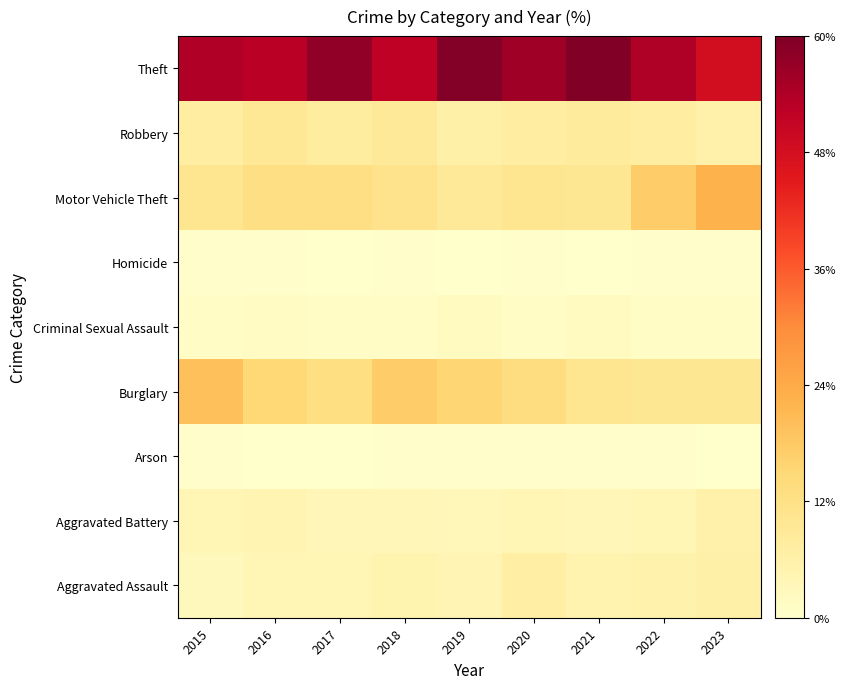

Rank the series at 2018 from highest to lowest value.

Theft, Burglary, Motor Vehicle Theft, Robbery, Aggravated Assault, Aggravated Battery, Criminal Sexual Assault, Arson, Homicide